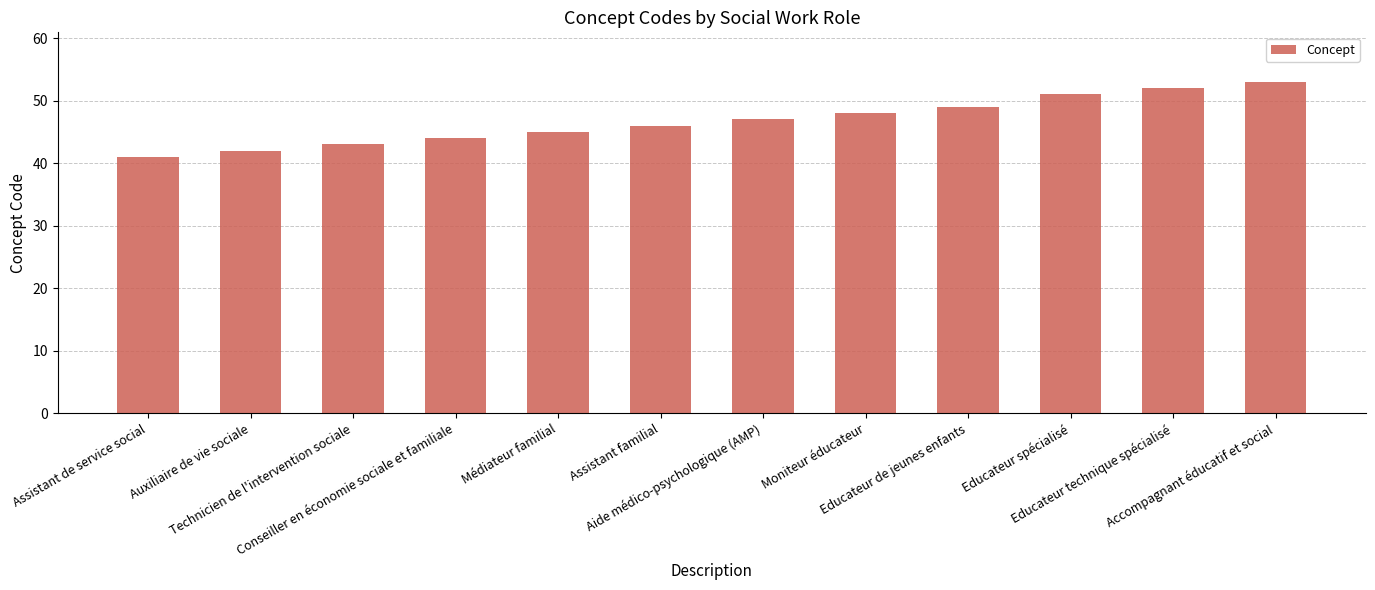

What is the sum of the values at Accompagnant éducatif et social and Assistant de service social?

94